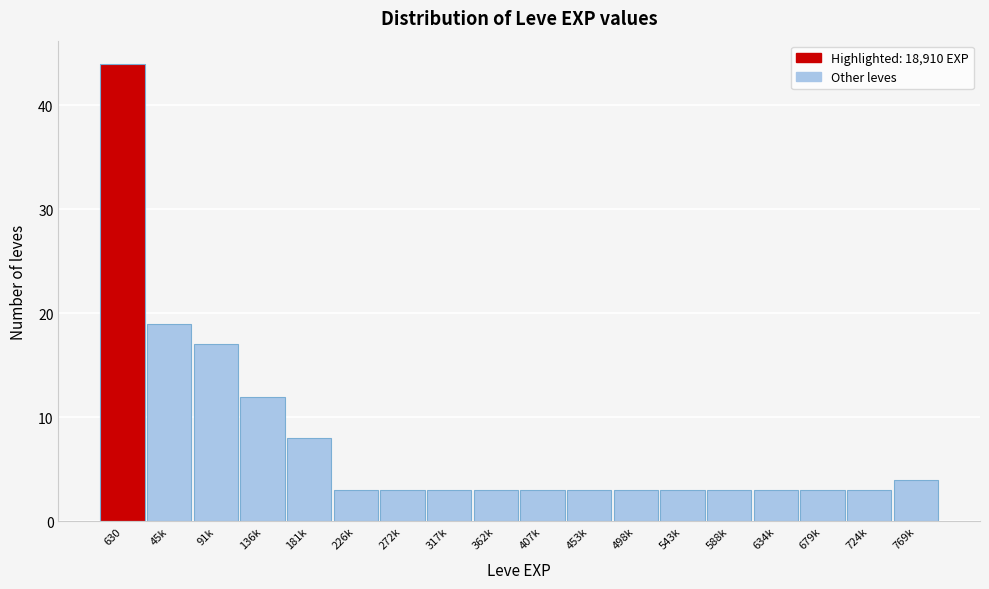

Reading left to right, what are all the values shown in this chart?

44	19	17	12	8	3	3	3	3	3	3	3	3	3	3	3	3	4